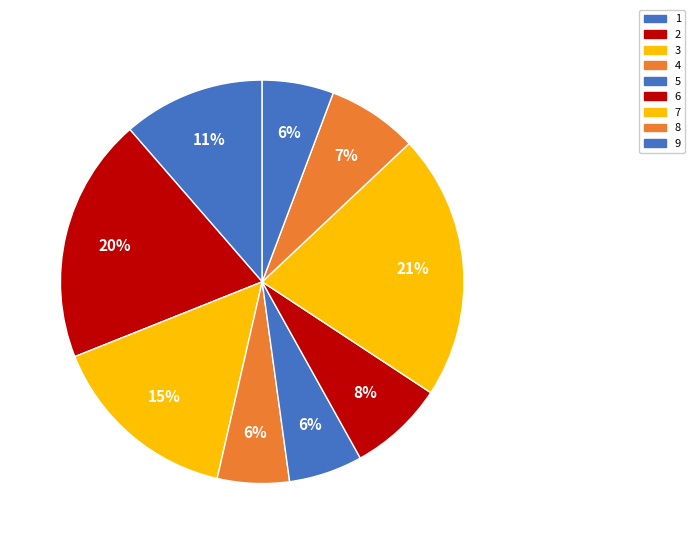

To the nearest percent, what portion does 4 represent?

6%